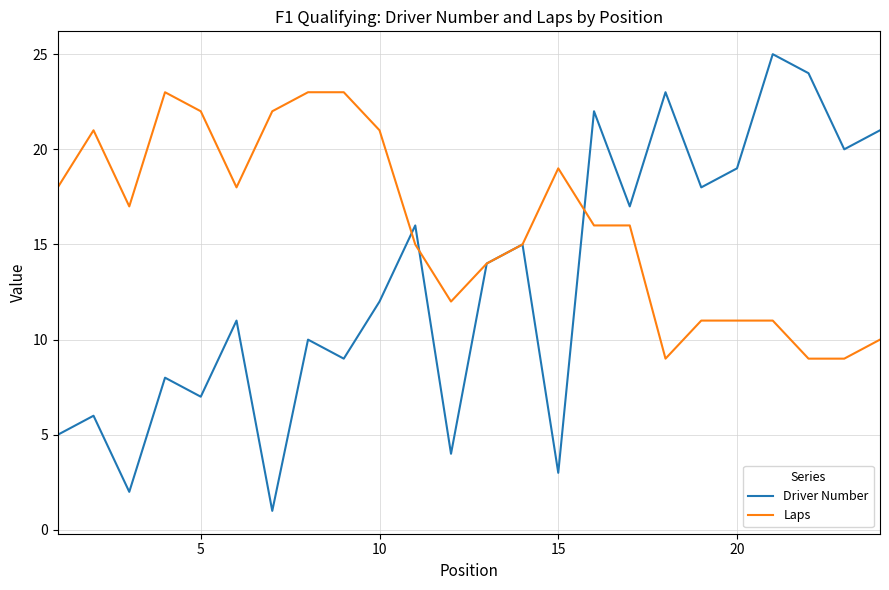

List the series in order of their overall mean, highest first.

Laps, Driver Number